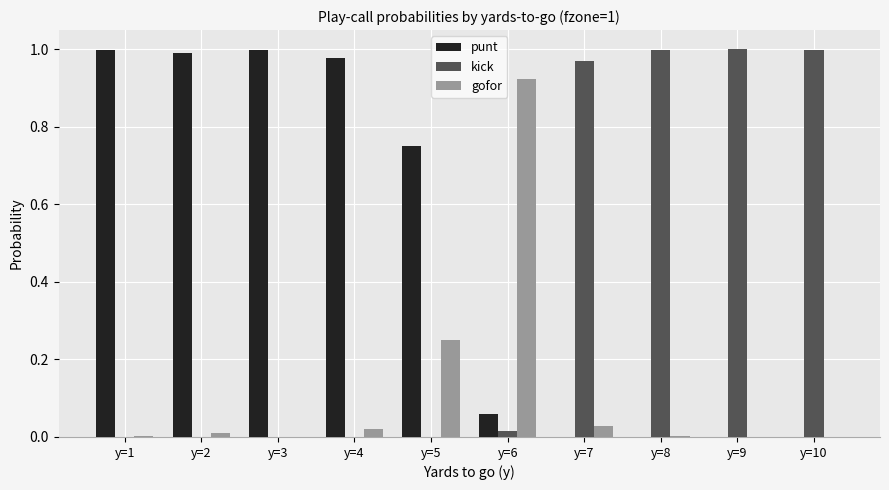

Which series has the largest total across all categories?

punt